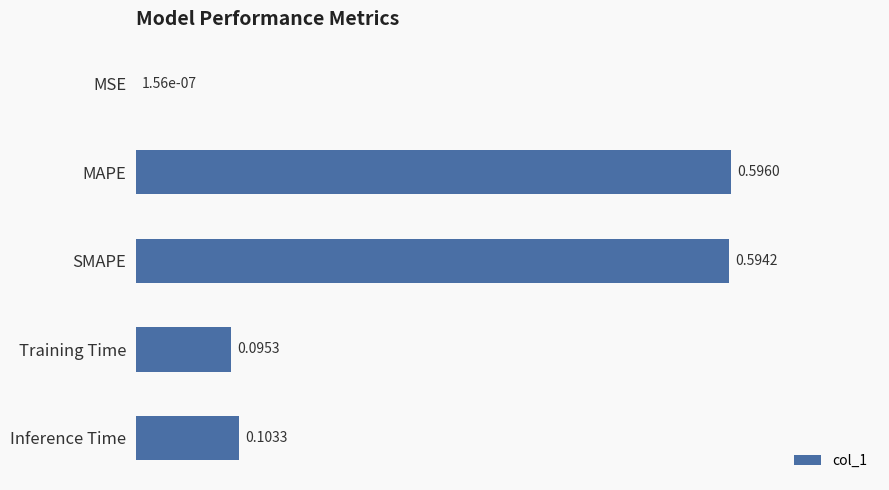

Are the bars grouped side by side (vs. stacked)?

No